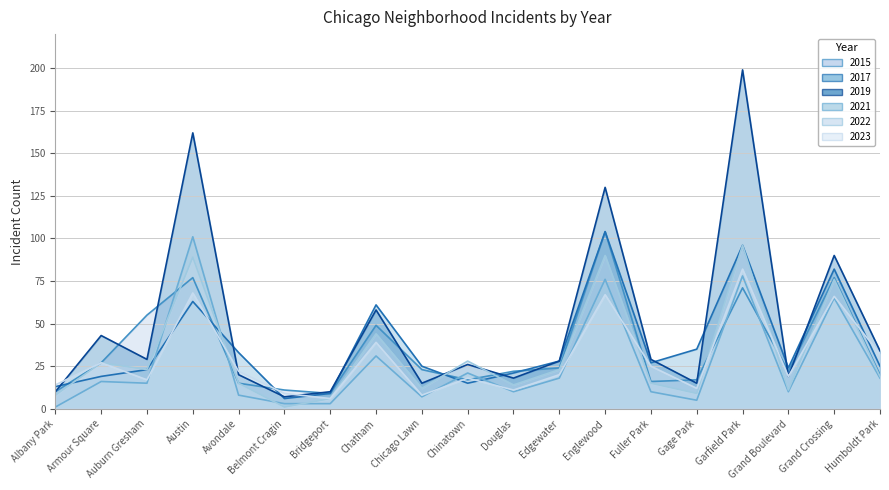

List the labels in order of 2017 value, largest first.

Englewood, Garfield Park, Grand Crossing, Austin, Chatham, Gage Park, Avondale, Edgewater, Fuller Park, Chicago Lawn, Humboldt Park, Grand Boulevard, Auburn Gresham, Douglas, Armour Square, Chinatown, Albany Park, Bridgeport, Belmont Cragin